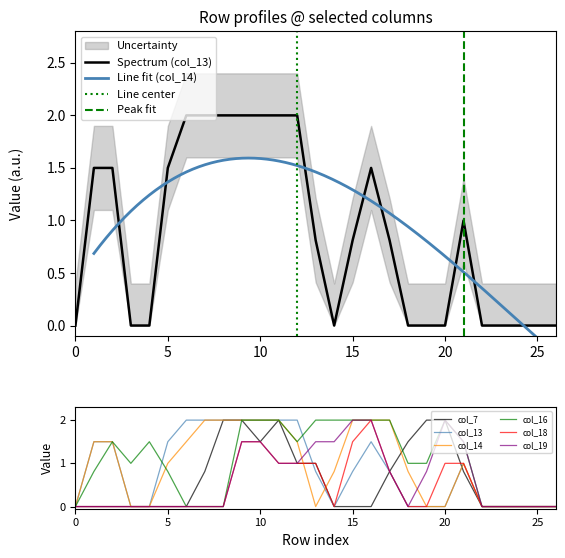

In col_19, how many points are higher than both neighbors (excluding endpoints)?

1